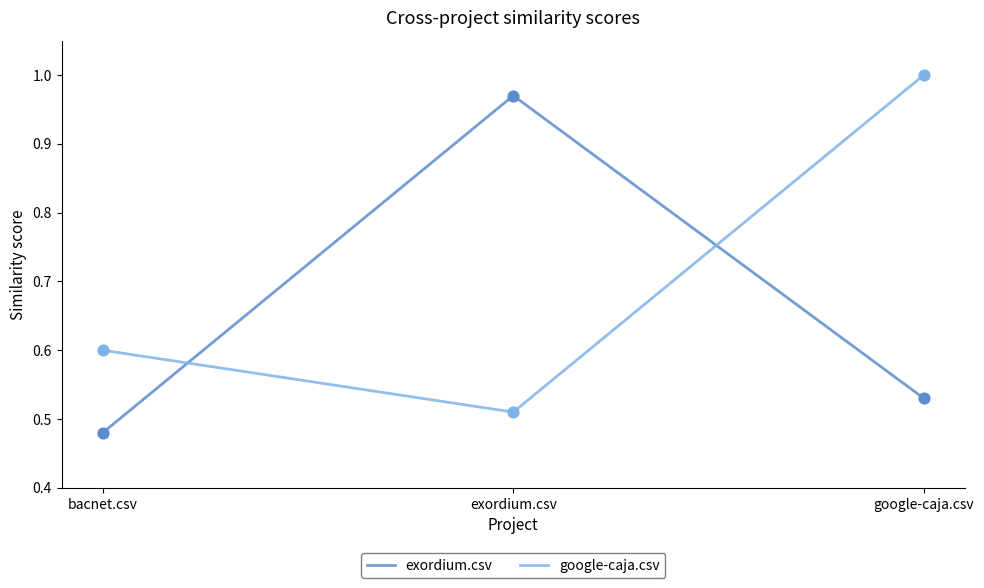

At how many categories does at least one series exceed 0?

3